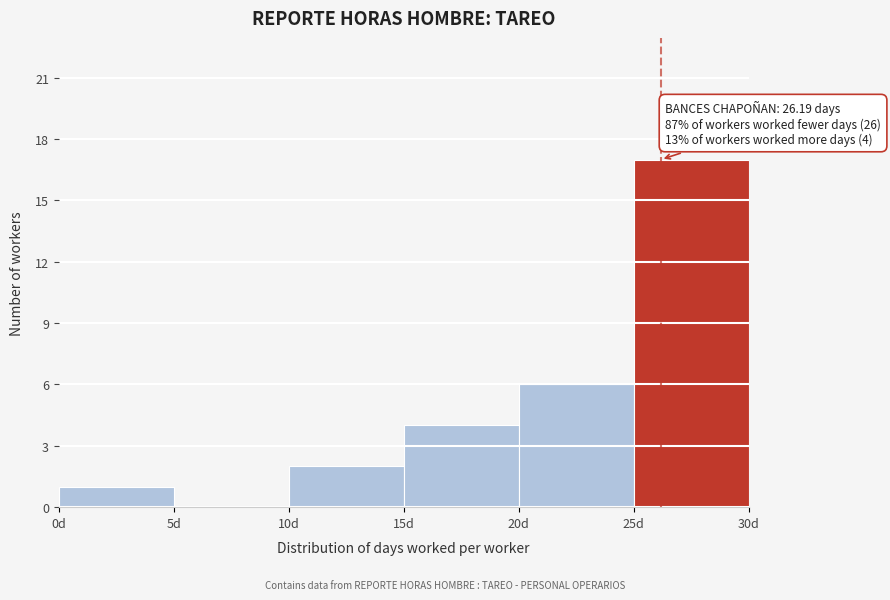

Which range on the x-axis has the tallest bar?

25 to 30